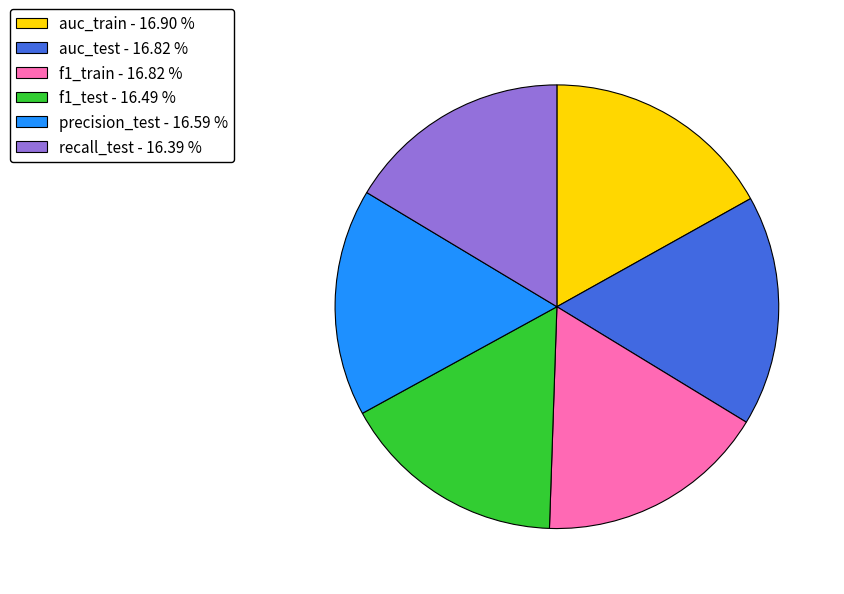

Is there any slice that represents more than half of the pie?

No